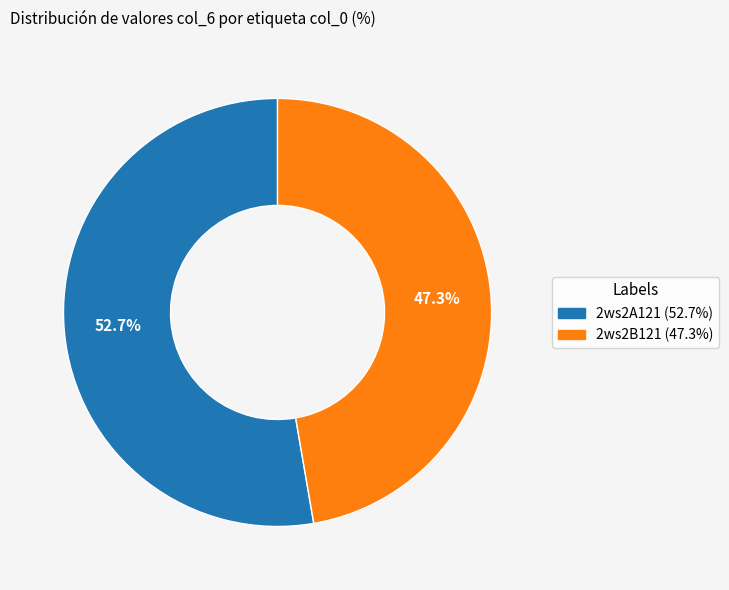

Is it true that 2ws2A121 is 53% of the pie?

True